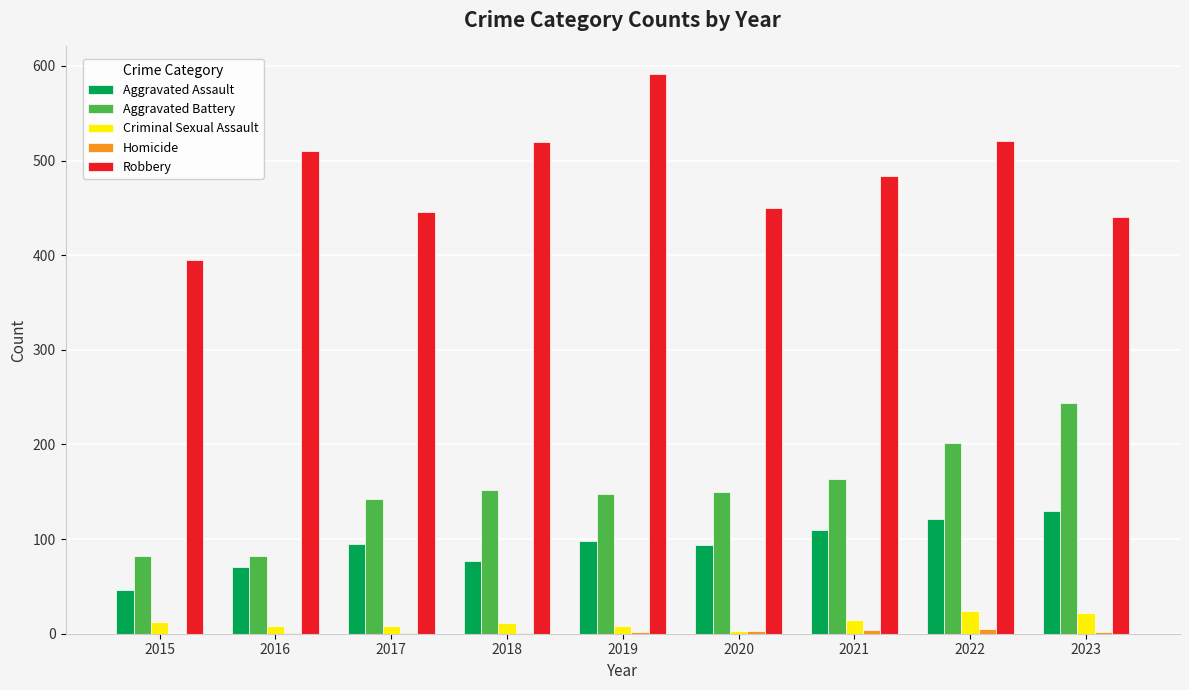

How many distinct data groups are displayed?

5